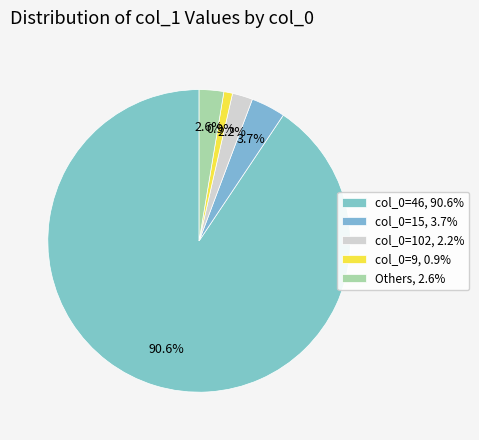

Which slice is the largest?

col_0=46, 90.6%